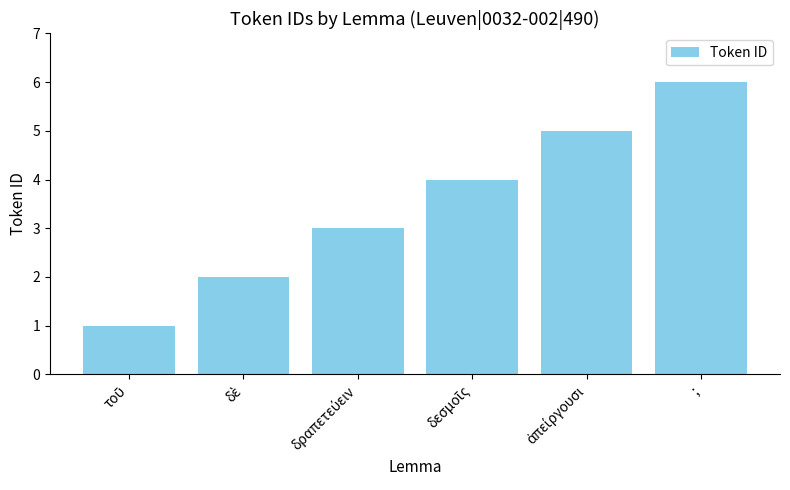

True or false: the data shows 8 at ;.

False